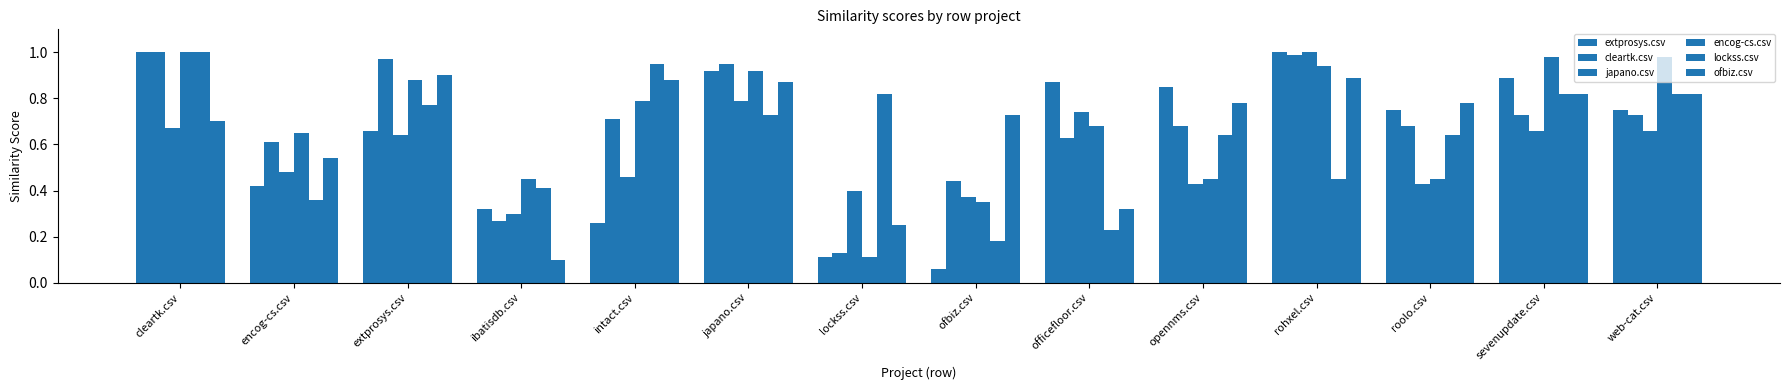

At which category is the sum across all series the highest?

cleartk.csv